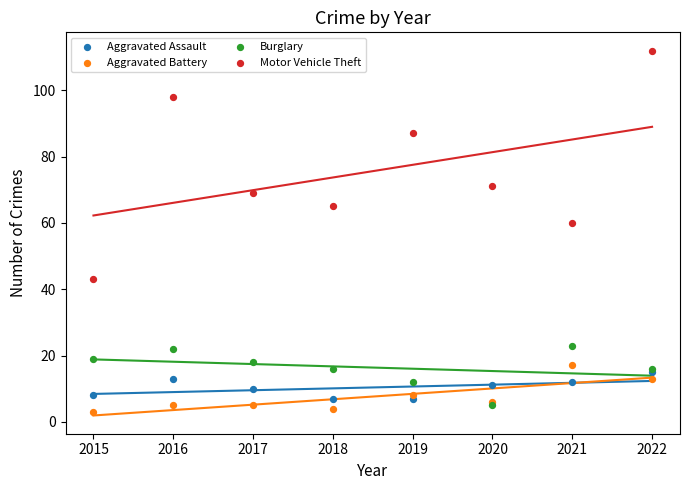

In the Motor Vehicle Theft series, what Y value is closest to 77?

71